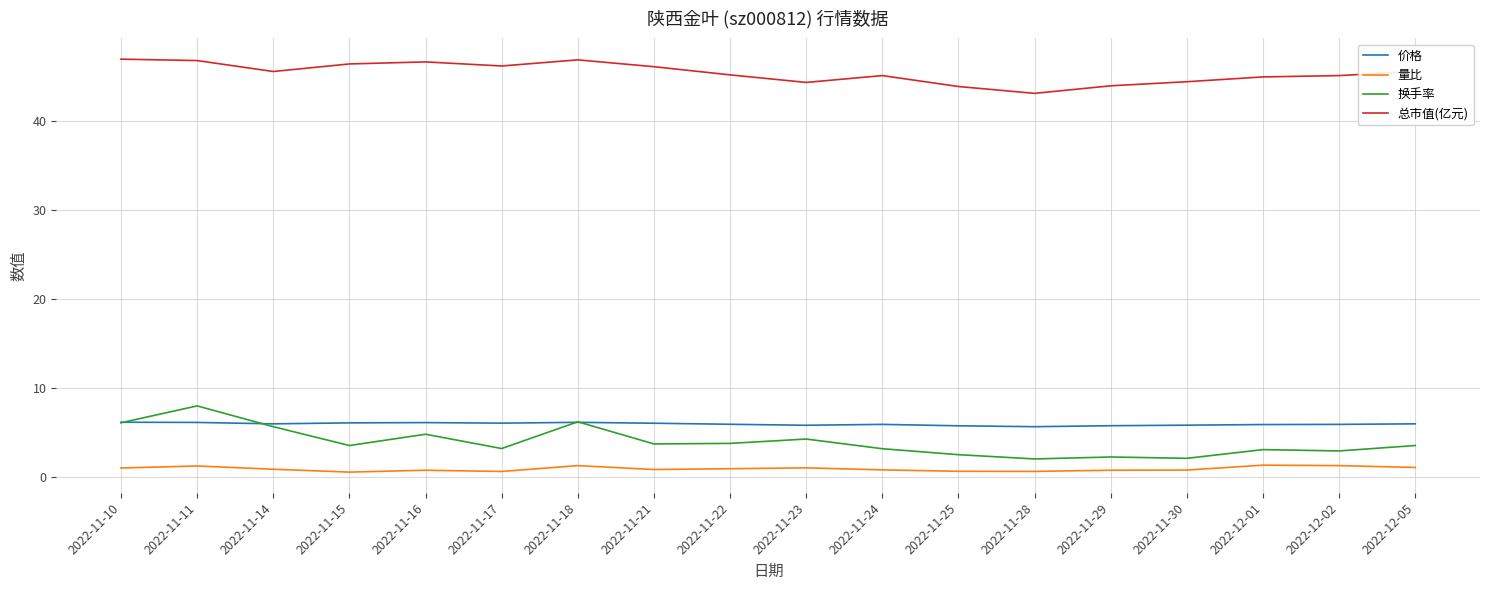

What is the greatest value displayed?

47.0